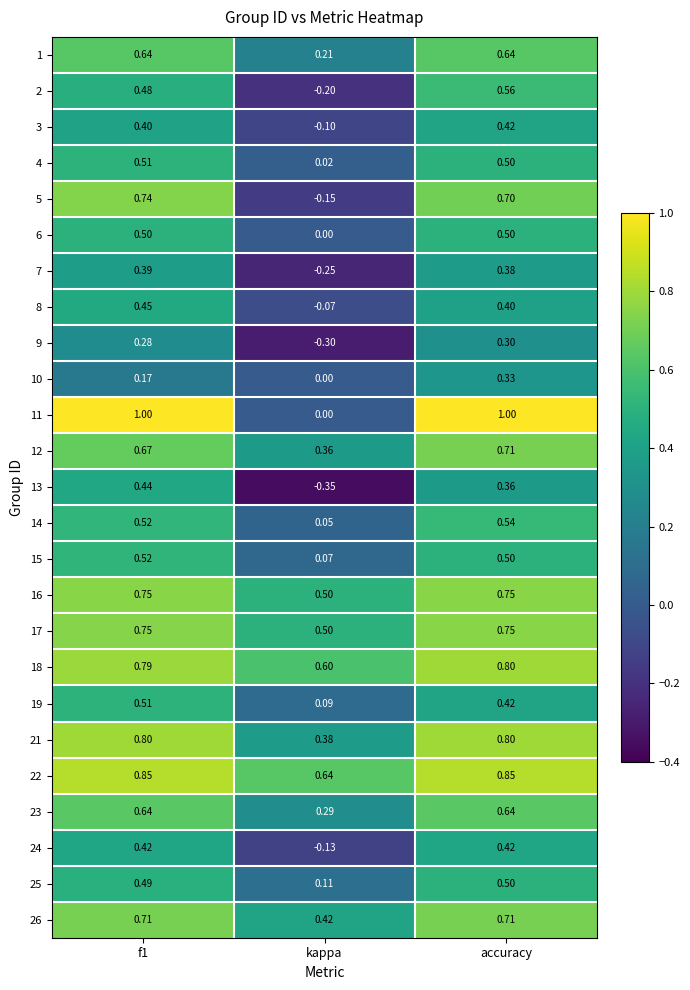

Count the number of data series in this chart.

25